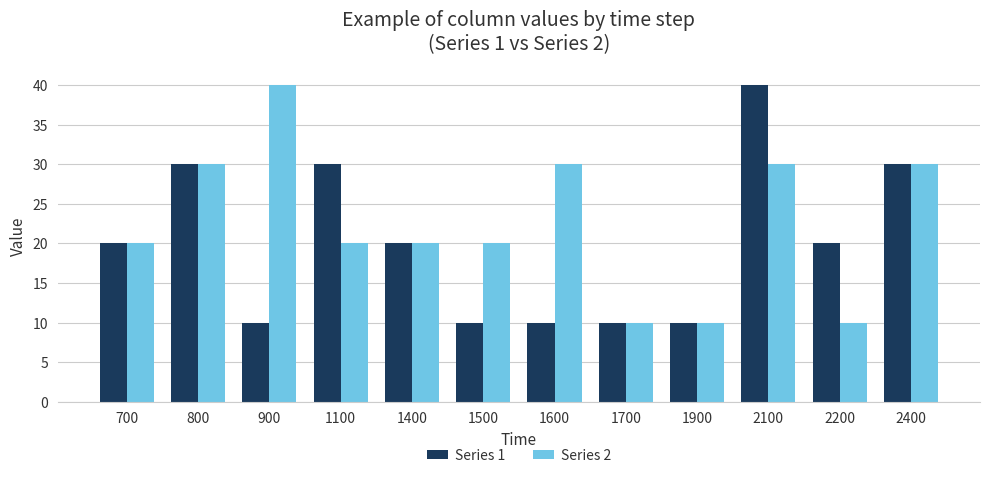

What is the maximum value shown in the chart?

40